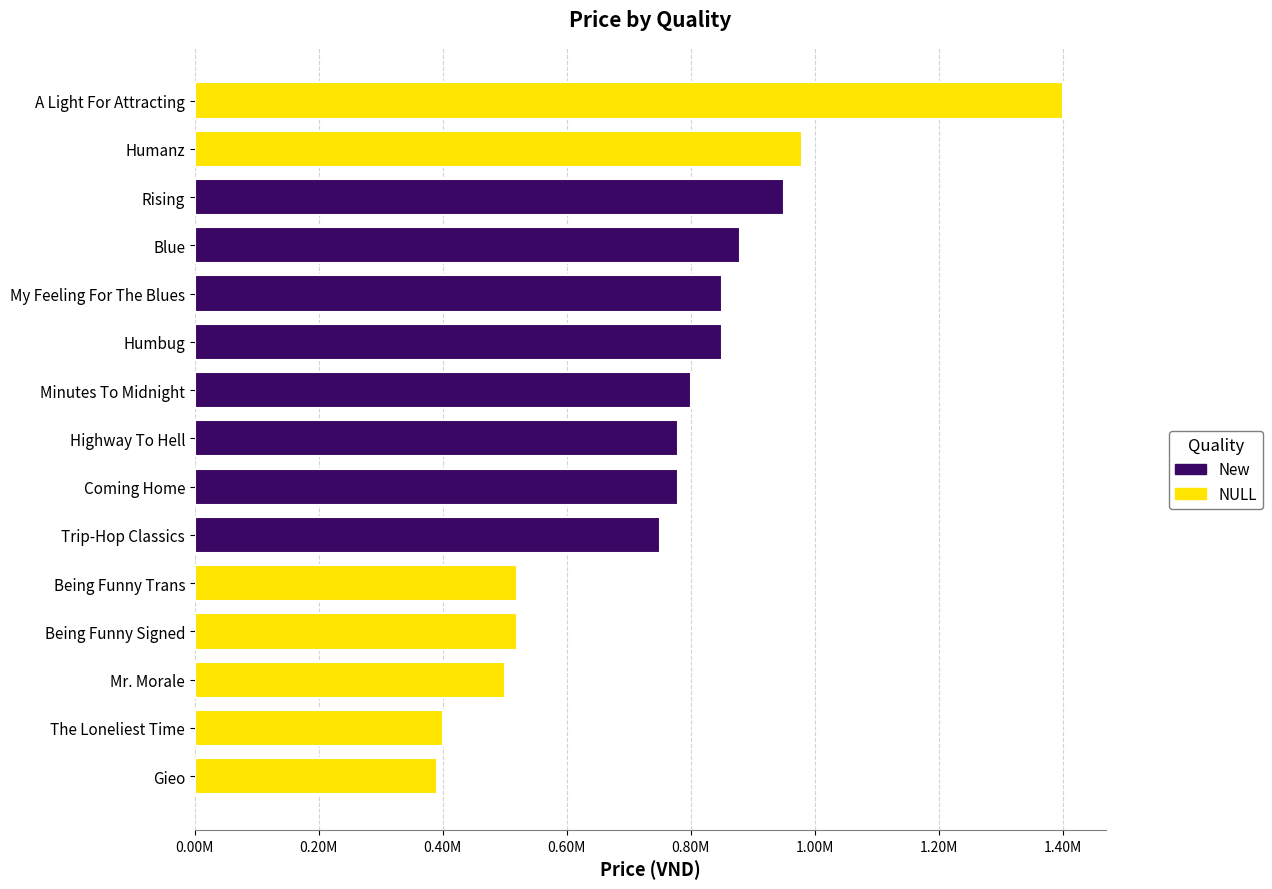

How many values in the NULL series exceed 390000?

6